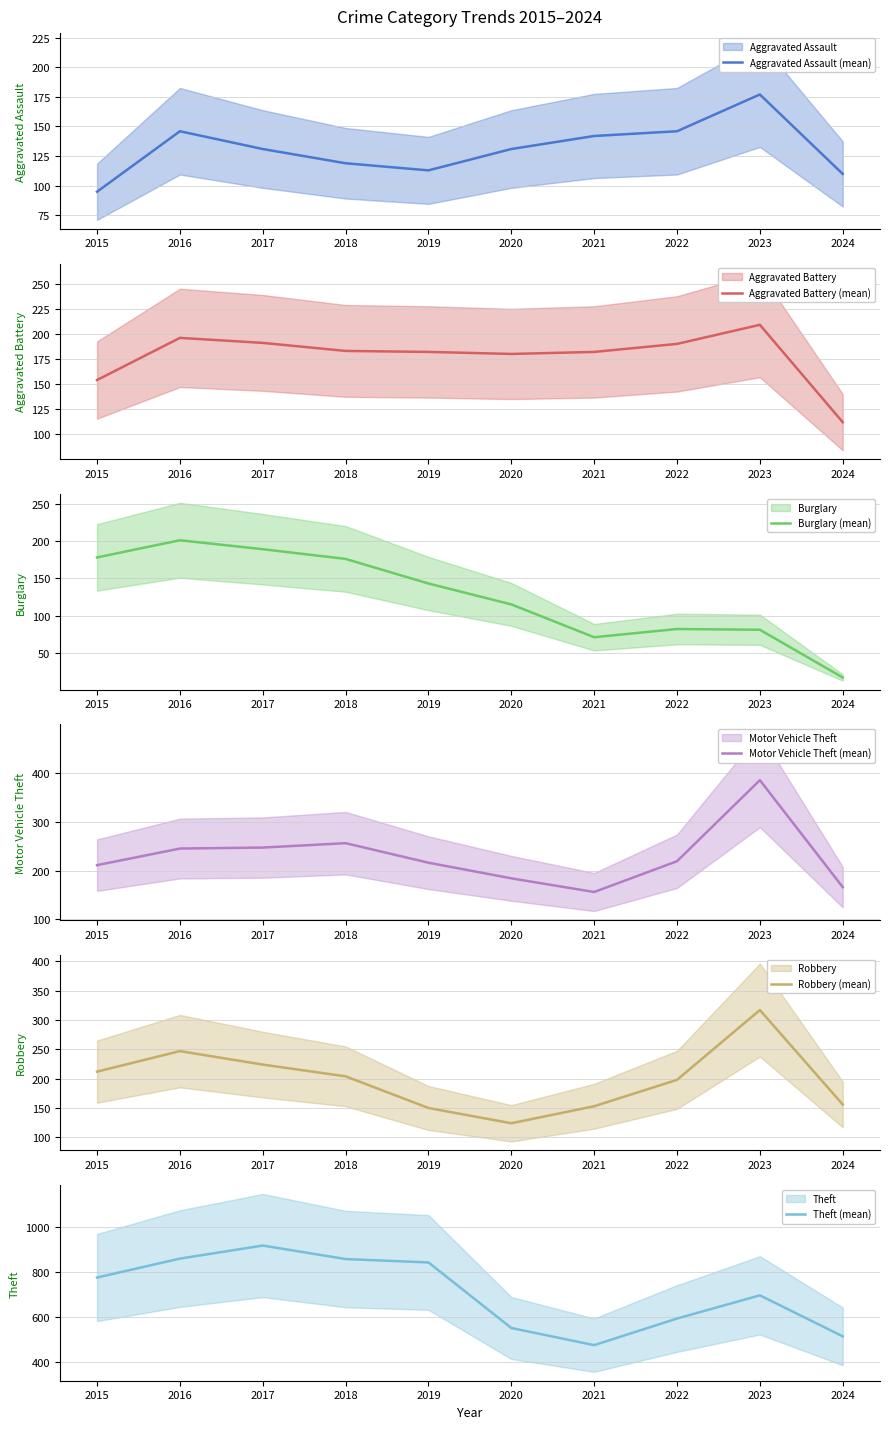

Which category has the highest value in the Aggravated Battery (mean) series?

2023